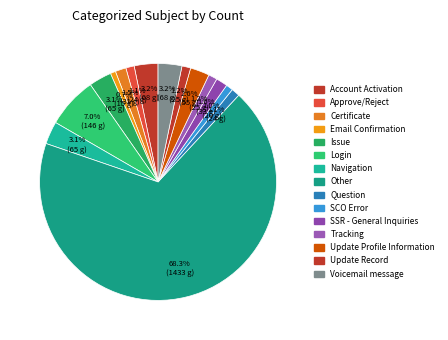

What percentage do Question and Navigation together represent?

4.2%